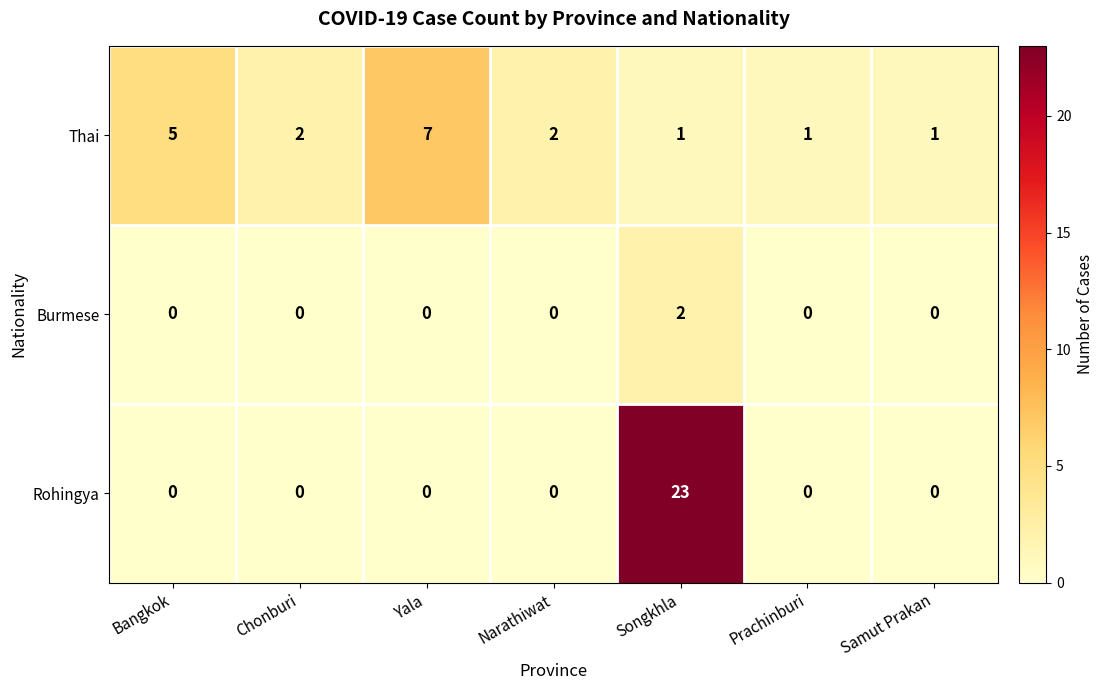

At how many categories does at least one series exceed 10?

1